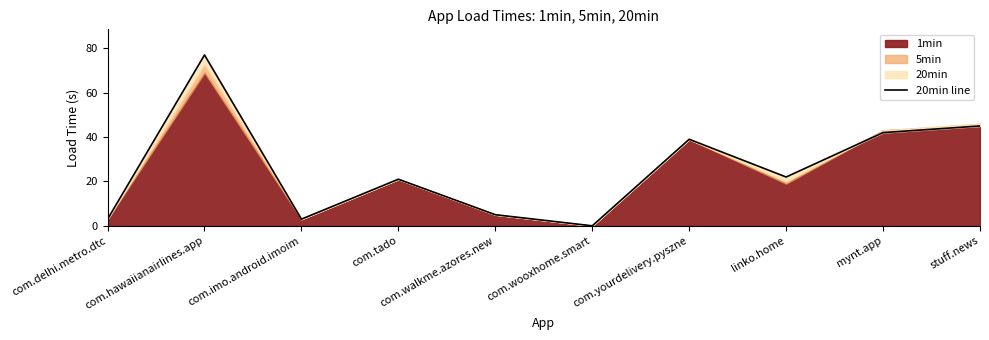

Where does the data first go above 22?

com.hawaiianairlines.app